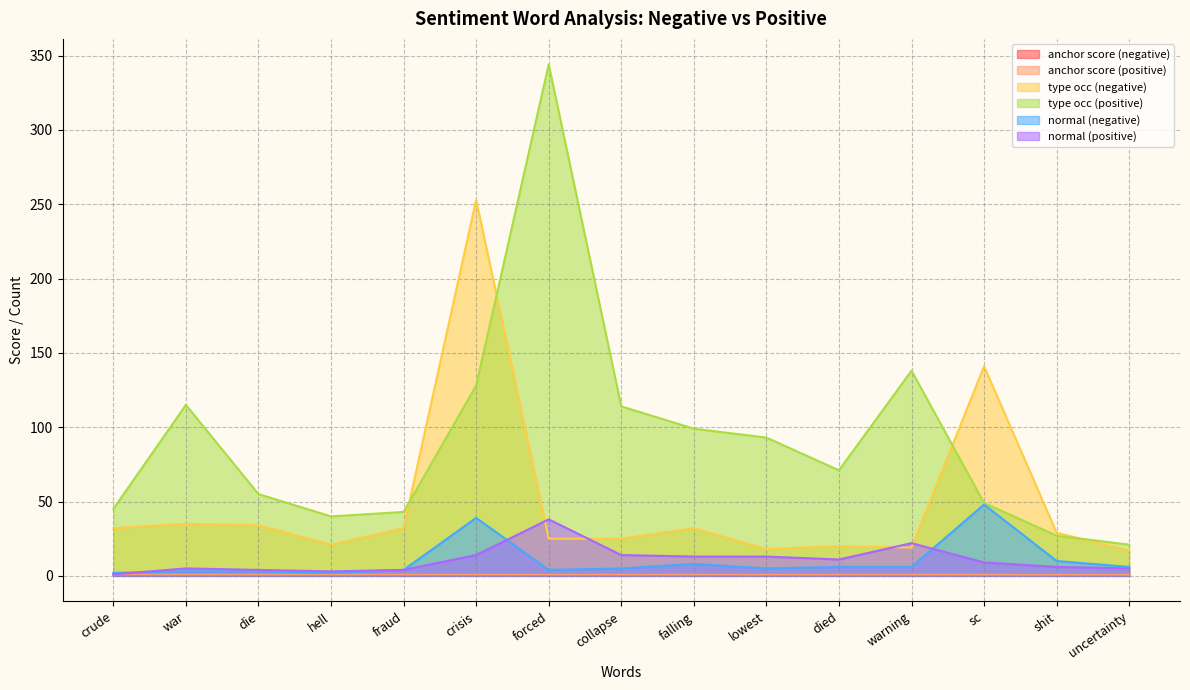

At which category does the chart reach its minimum across all series?

uncertainty